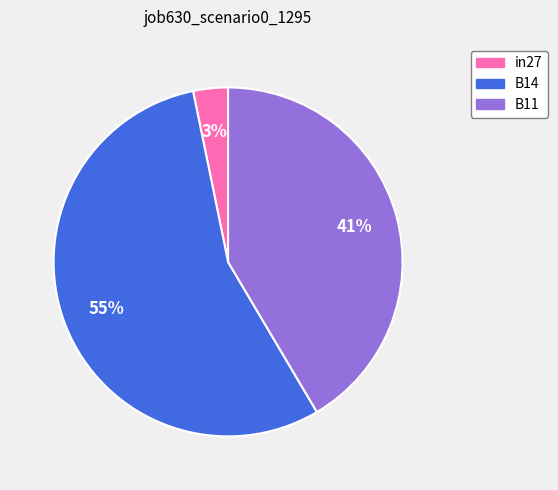

Which category has the smallest portion of the pie?

in27